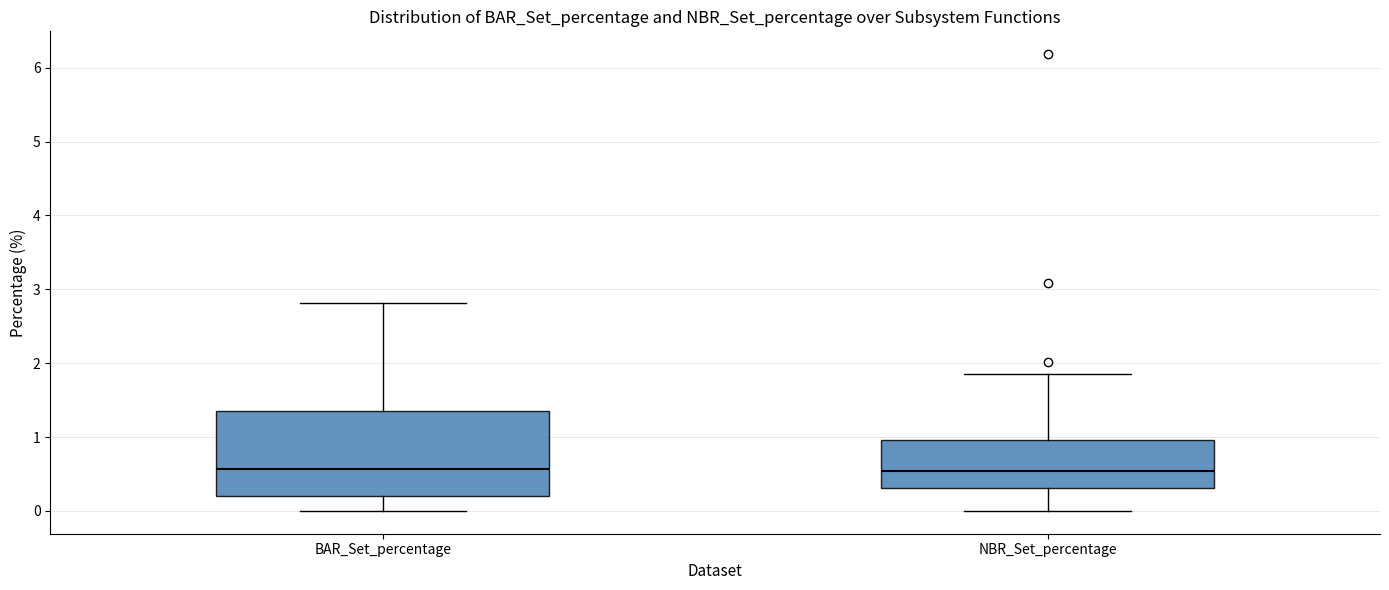

Comparing the boxes themselves (not the whiskers), which one is the tallest?

BAR_Set_percentage